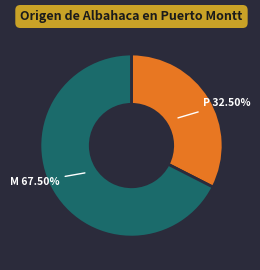

To the nearest percent, what is the average slice percentage?

50%